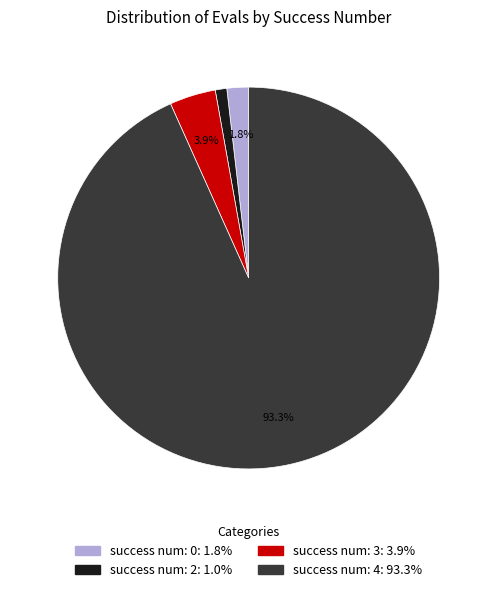

Does any single category account for the majority?

Yes